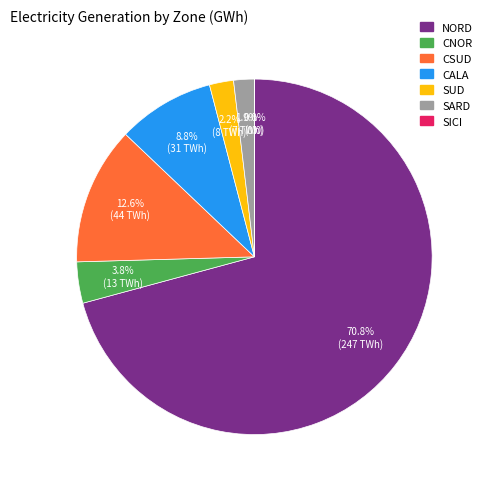

Does any single category account for the majority?

Yes